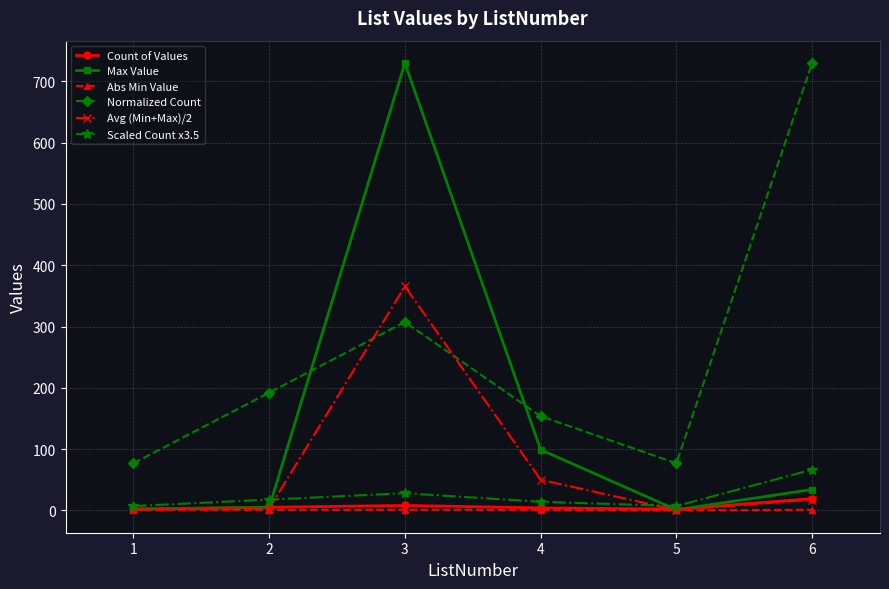

Count the number of categories in the chart.

6